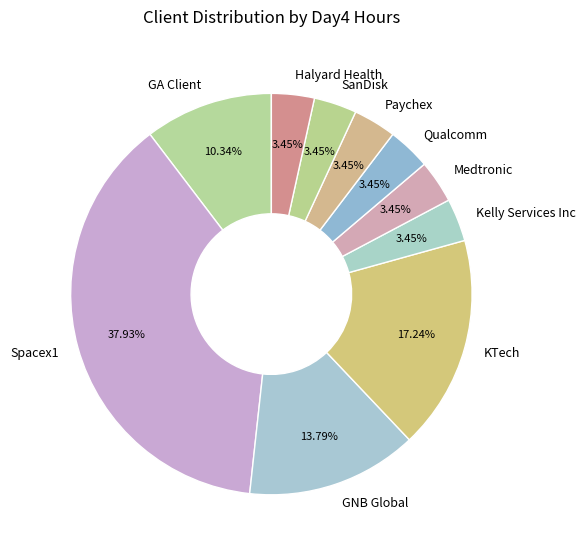

Approximately how many times larger is the value at KTech compared to Medtronic?

5.0